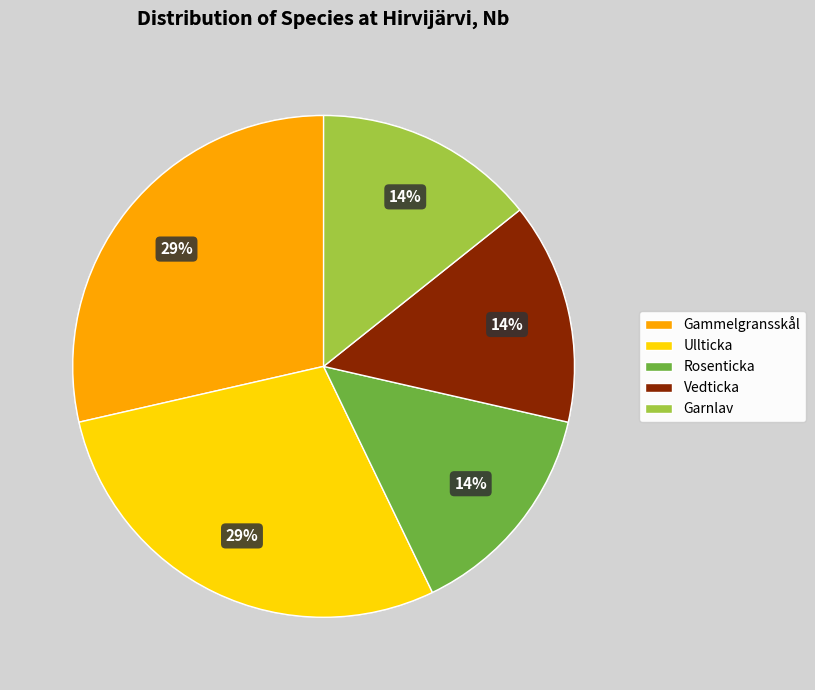

Which has a higher value, Vedticka or Ullticka?

Ullticka